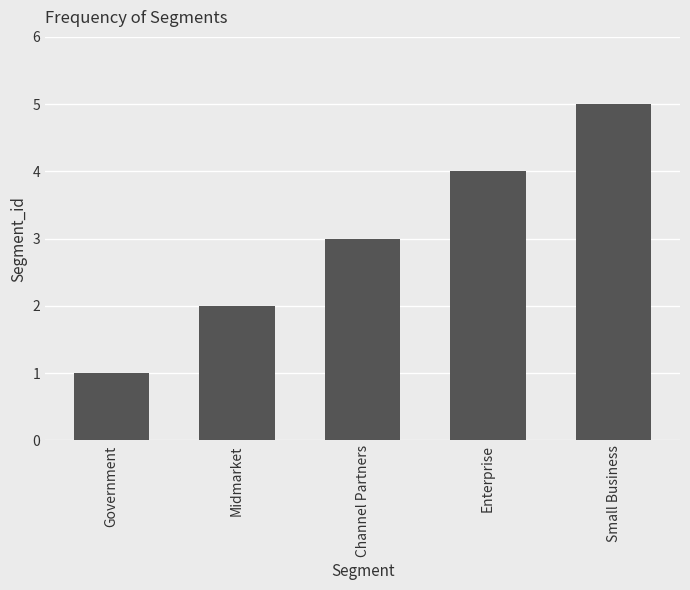

What value does the data have at Channel Partners?

3